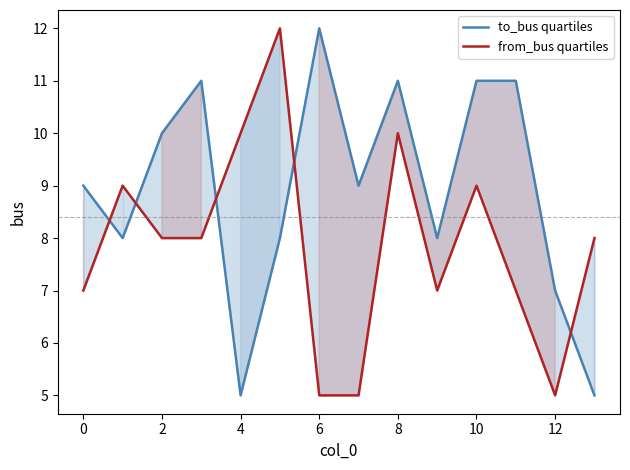

Reading left to right, what are all the values shown in this chart?

to_bus quartiles: 9	8	10	11	5	8	12	9	11	8	11	11	7	5
from_bus quartiles: 7	9	8	8	10	12	5	5	10	7	9	7	5	8